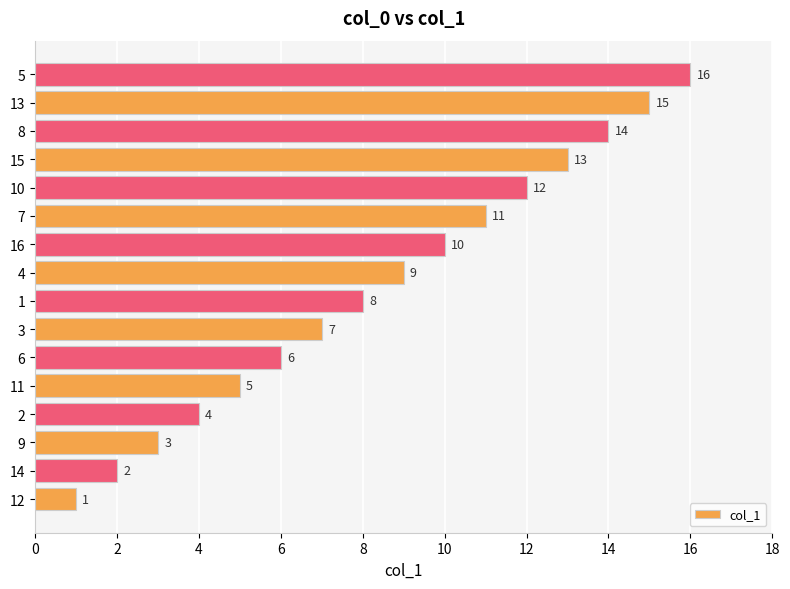

Is it true that the value at 4 is 9?

True